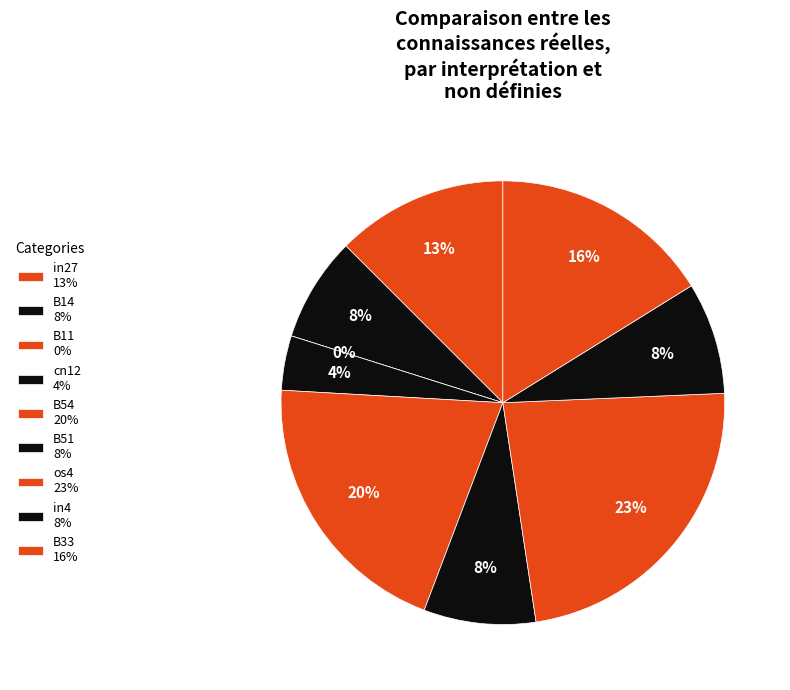

What percentage is the B54 slice, to the nearest percent?

20%